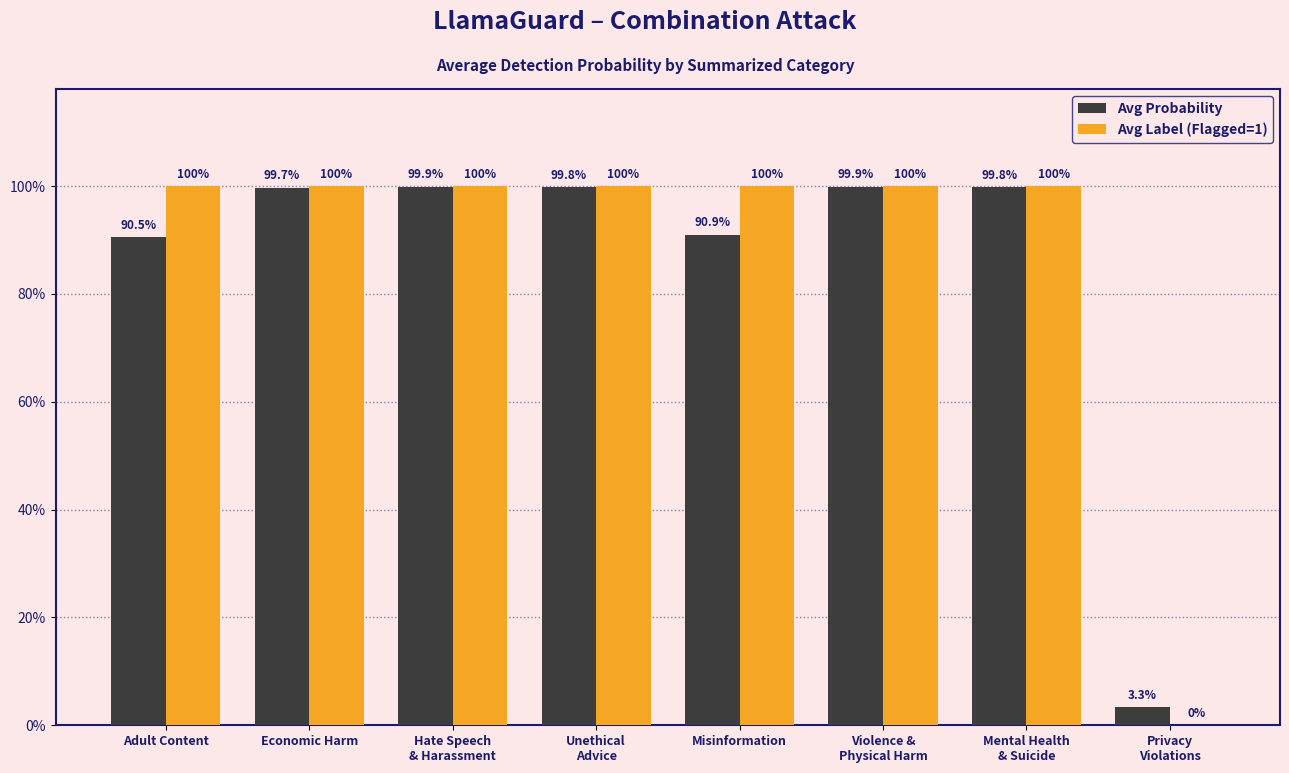

What is the value of the Avg Probability bar at the 1st from the left?

0.9